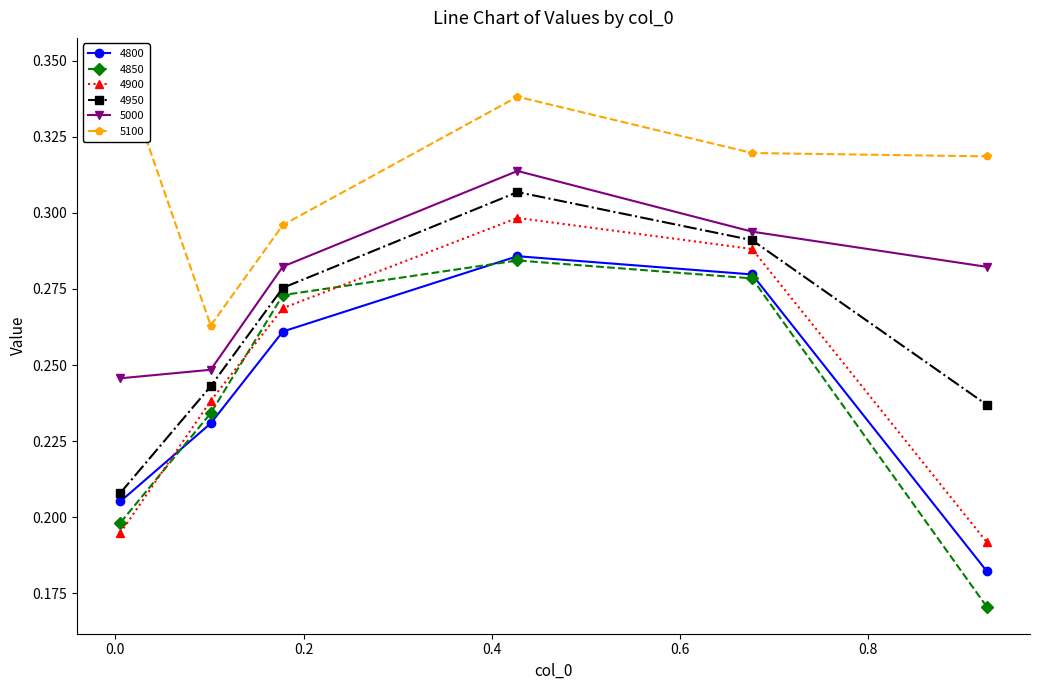

Which series has the widest spread of values?

4850